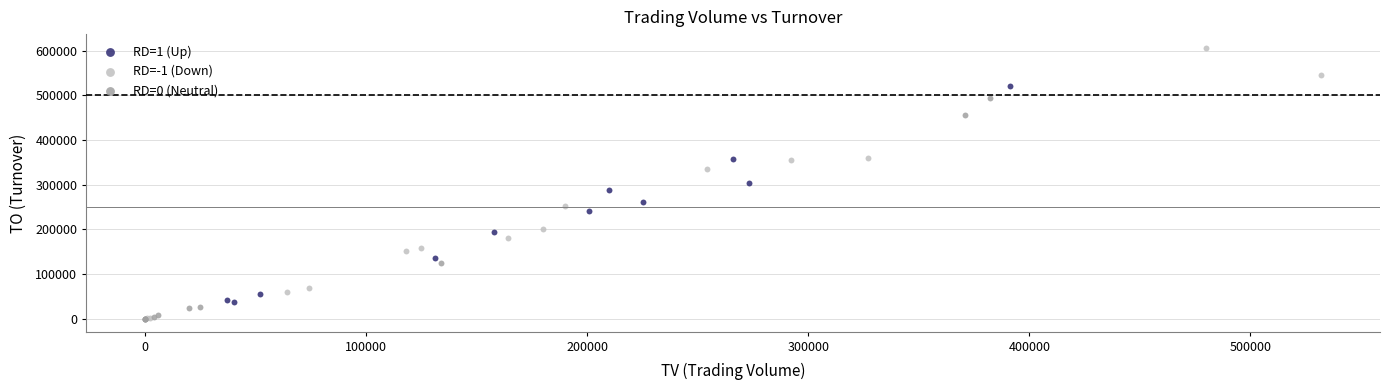

Which series contains the highest Y value?

RD=-1 (Down)